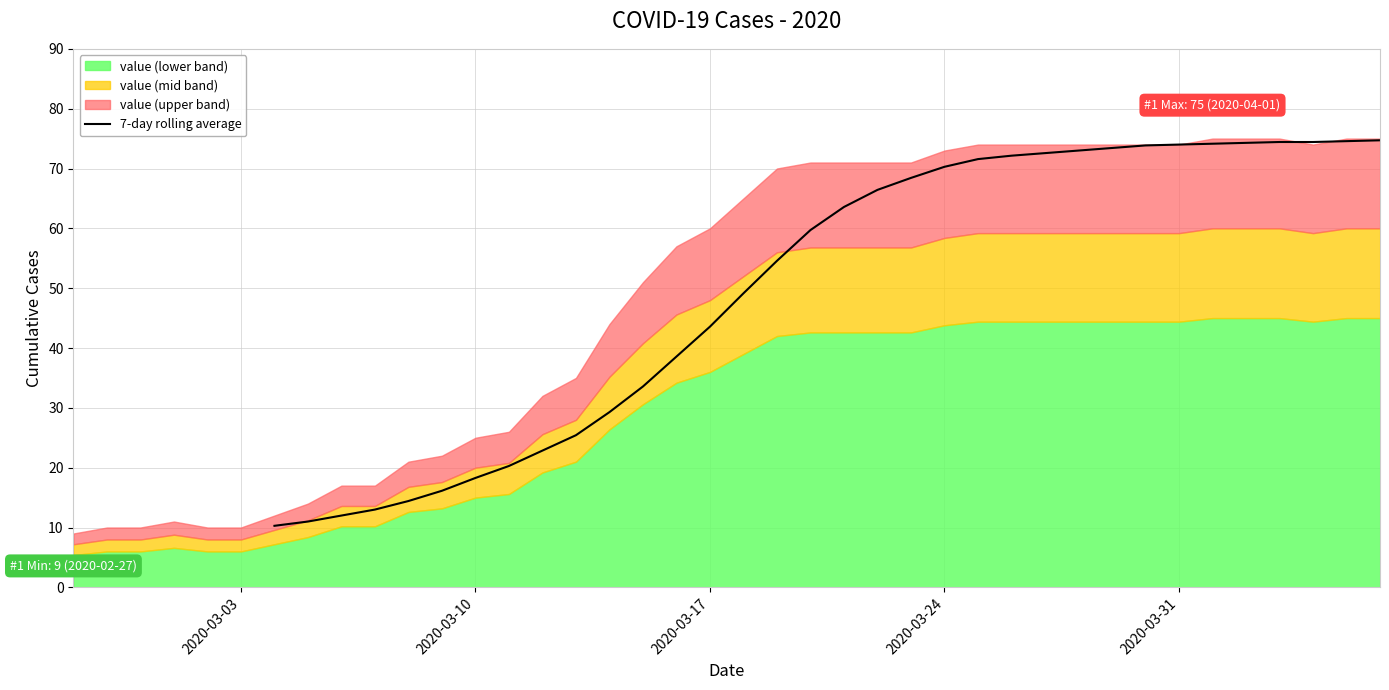

What is the lowest value of the 7-day rolling average series?

10.3